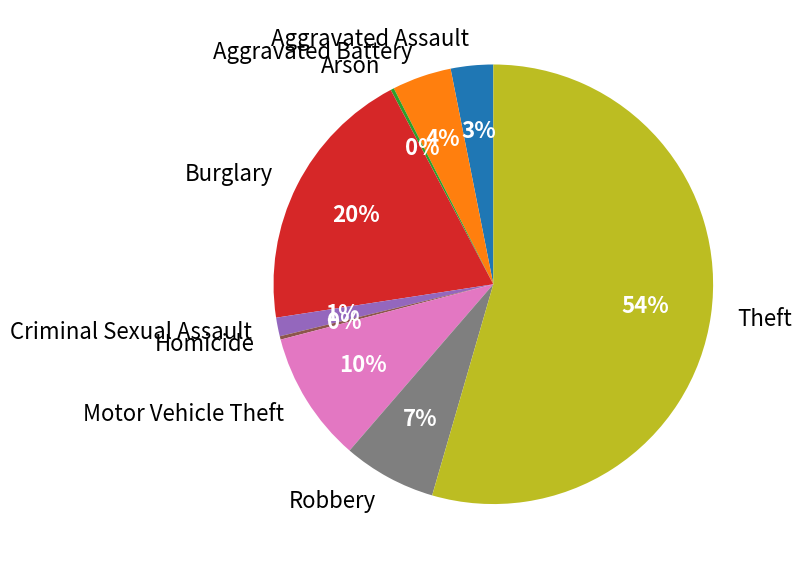

The Theft slice represents 69% of the pie. True or false?

False